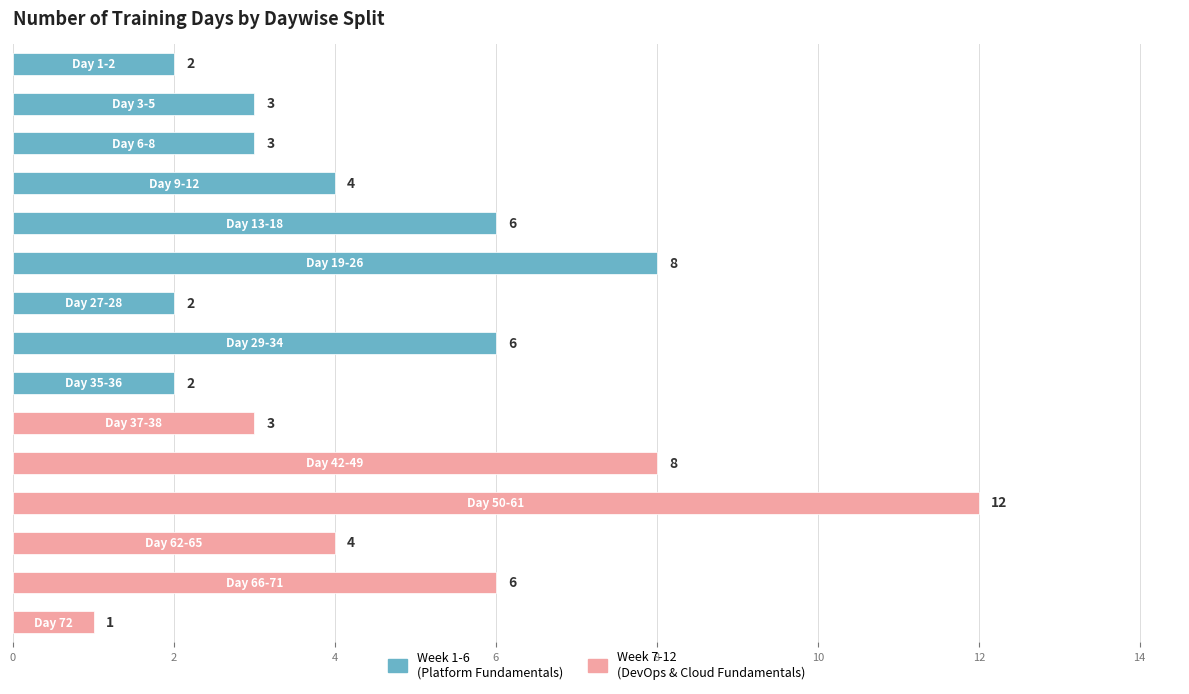

What is the difference between the second highest and minimum values?

7